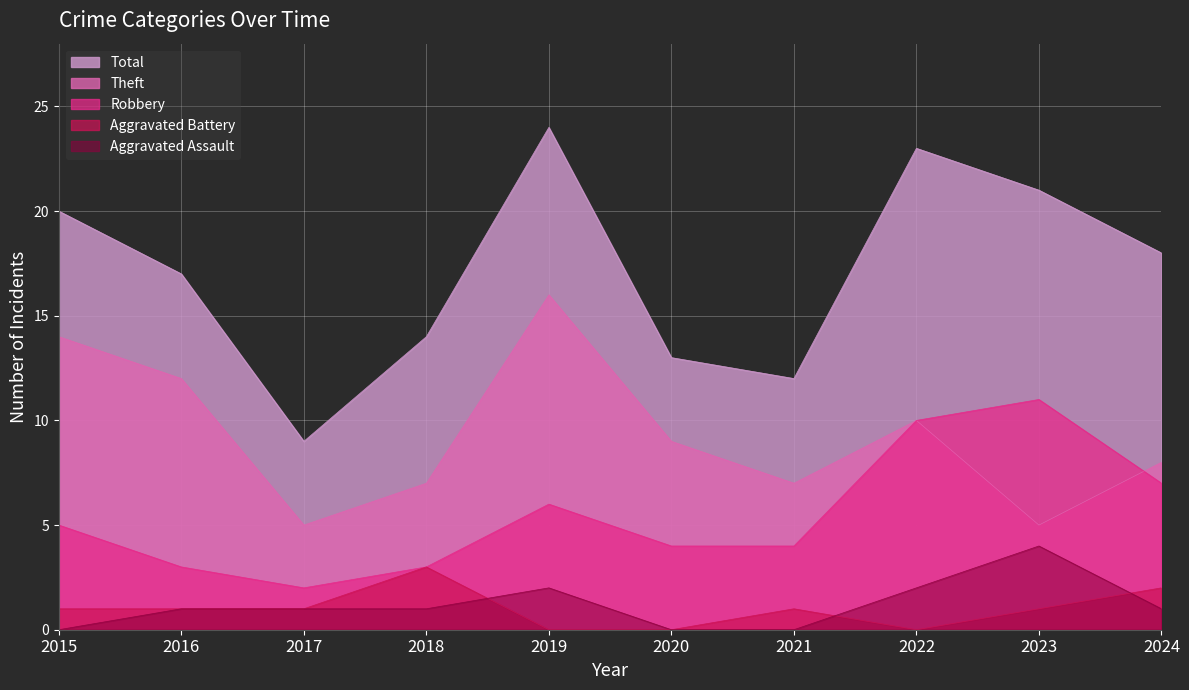

Reading right to left, extract all data points from this chart.

Aggravated Assault: 2024=1	2023=4	2022=2	2021=0	2020=0	2019=2	2018=1	2017=1	2016=1	2015=0
Aggravated Battery: 2024=2	2023=1	2022=0	2021=1	2020=0	2019=0	2018=3	2017=1	2016=1	2015=1
Robbery: 2024=7	2023=11	2022=10	2021=4	2020=4	2019=6	2018=3	2017=2	2016=3	2015=5
Theft: 2024=8	2023=5	2022=10	2021=7	2020=9	2019=16	2018=7	2017=5	2016=12	2015=14
Total: 2024=18	2023=21	2022=23	2021=12	2020=13	2019=24	2018=14	2017=9	2016=17	2015=20